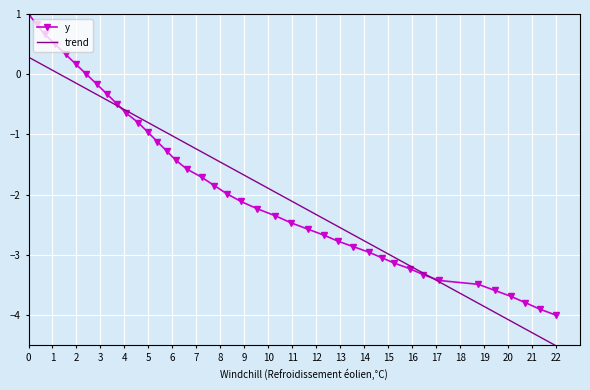

What is the lowest value of the y series?

-4.0